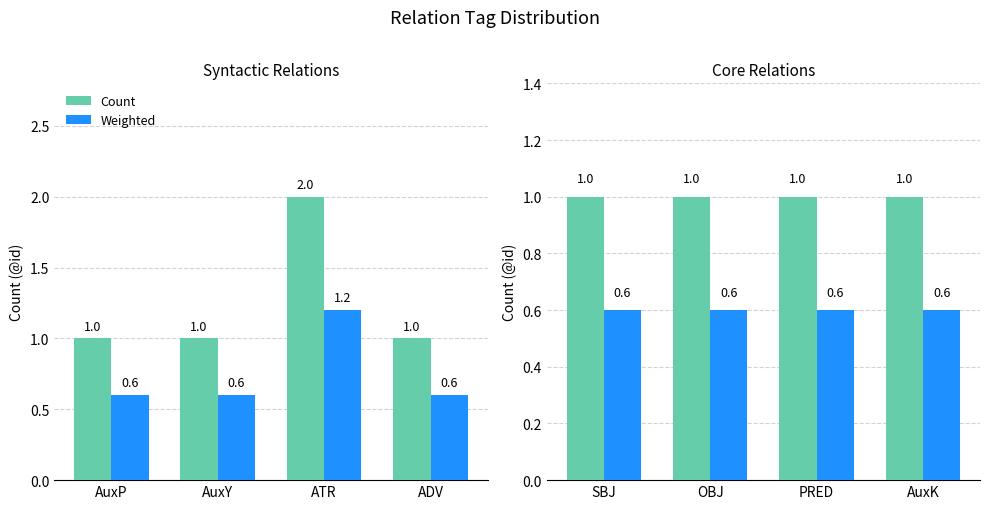

Rank the series at AuxK from lowest to highest value.

Weighted, Count